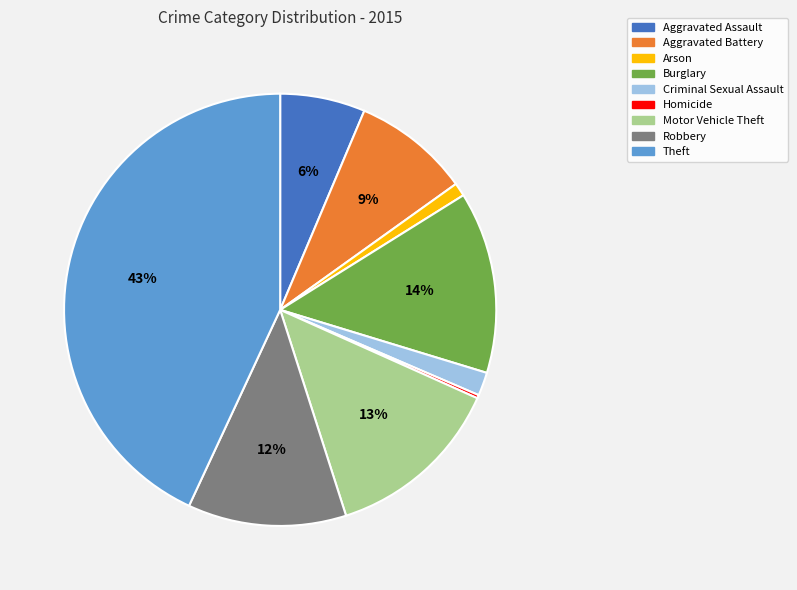

Between Motor Vehicle Theft and Arson, which is larger?

Motor Vehicle Theft